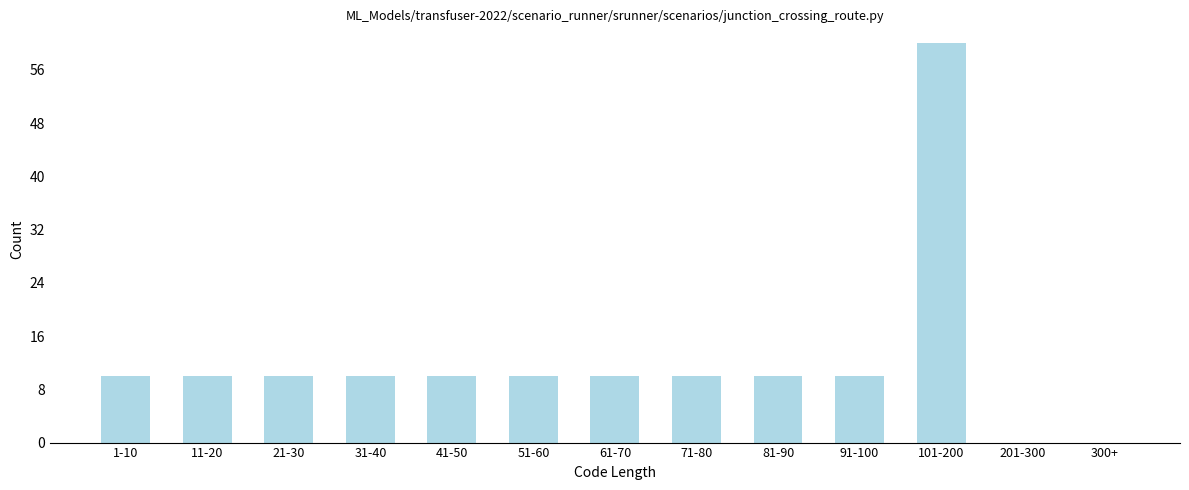

Reading left to right, transcribe all the data shown in this chart.

1-10=10	11-20=10	21-30=10	31-40=10	41-50=10	51-60=10	61-70=10	71-80=10	81-90=10	91-100=10	101-200=60	201-300=0	300+=0